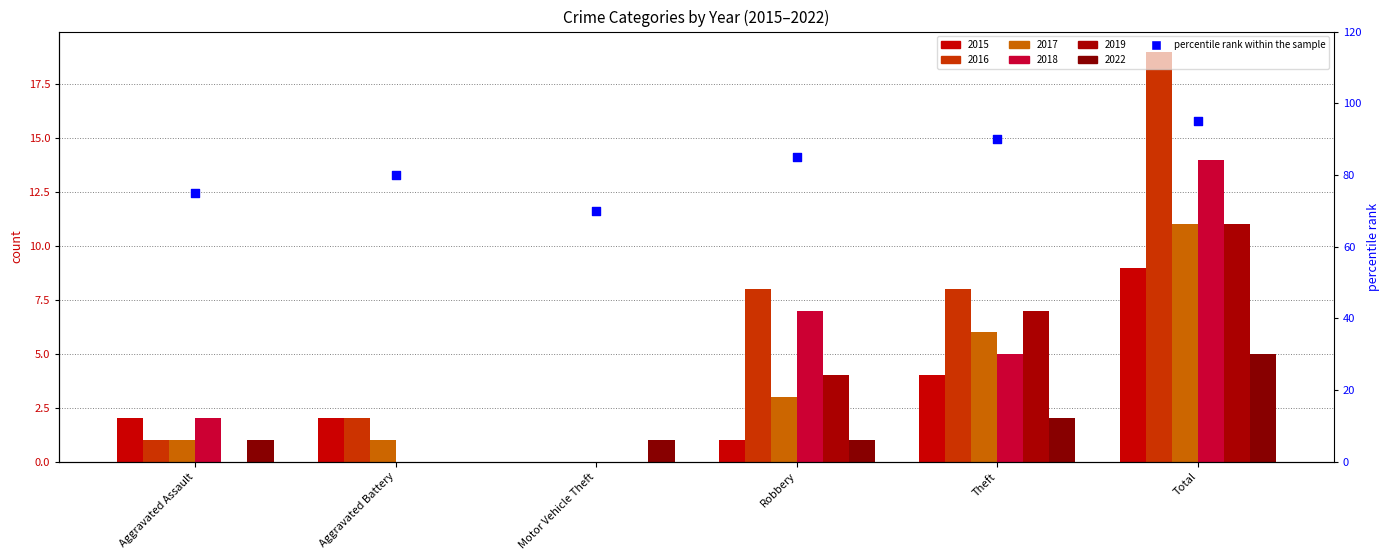

Which has a higher value, Aggravated Assault or Motor Vehicle Theft?

Aggravated Assault